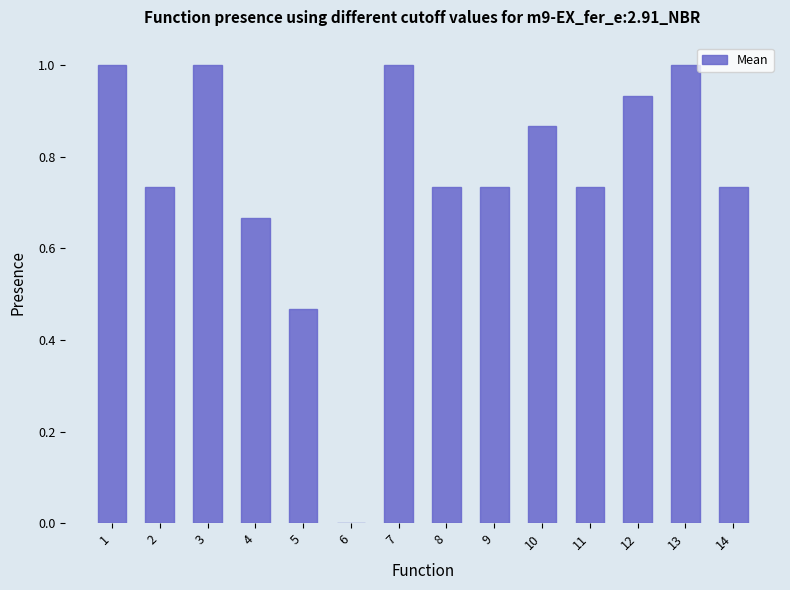

What is the greatest value displayed?

1.0